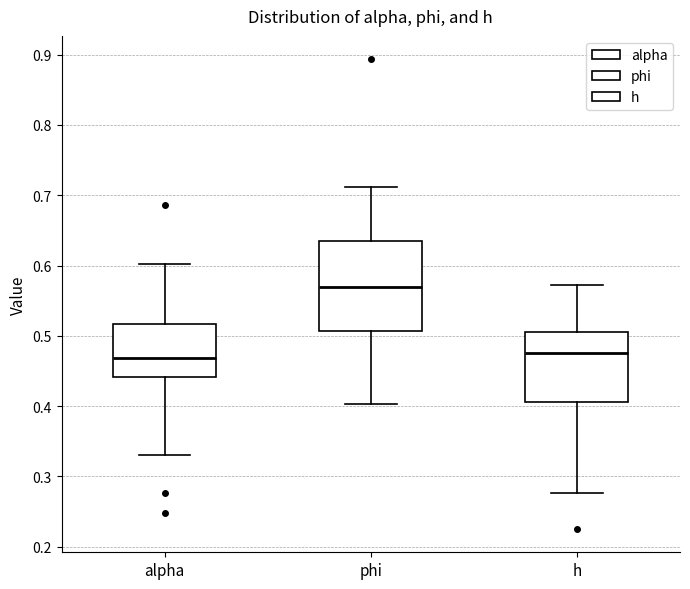

Reading left to right, transcribe this box plot: for each box, give where its median line is, the range the box spans, and where its two whiskers end, as read against the y-axis. The values are not printed on the chart, so give them approximately, as read against the axis.

alpha: median 0.47, box 0.44 to 0.52, whiskers 0.33 to 0.60
phi: median 0.57, box 0.51 to 0.63, whiskers 0.40 to 0.71
h: median 0.48, box 0.41 to 0.51, whiskers 0.28 to 0.57